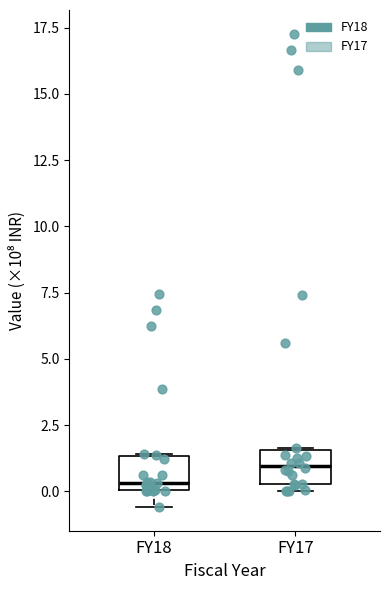

Reading left to right, transcribe this box plot: for each box, give where its median line is, the range the box spans, and where its two whiskers end, as read against the y-axis. The values are not printed on the chart, so give them approximately, as read against the axis.

FY18: median 0.5, box 0.0 to 1.5, whiskers -0.5 to 1.5
FY17: median 1.0, box 0.5 to 1.5, whiskers 0.0 to 1.5